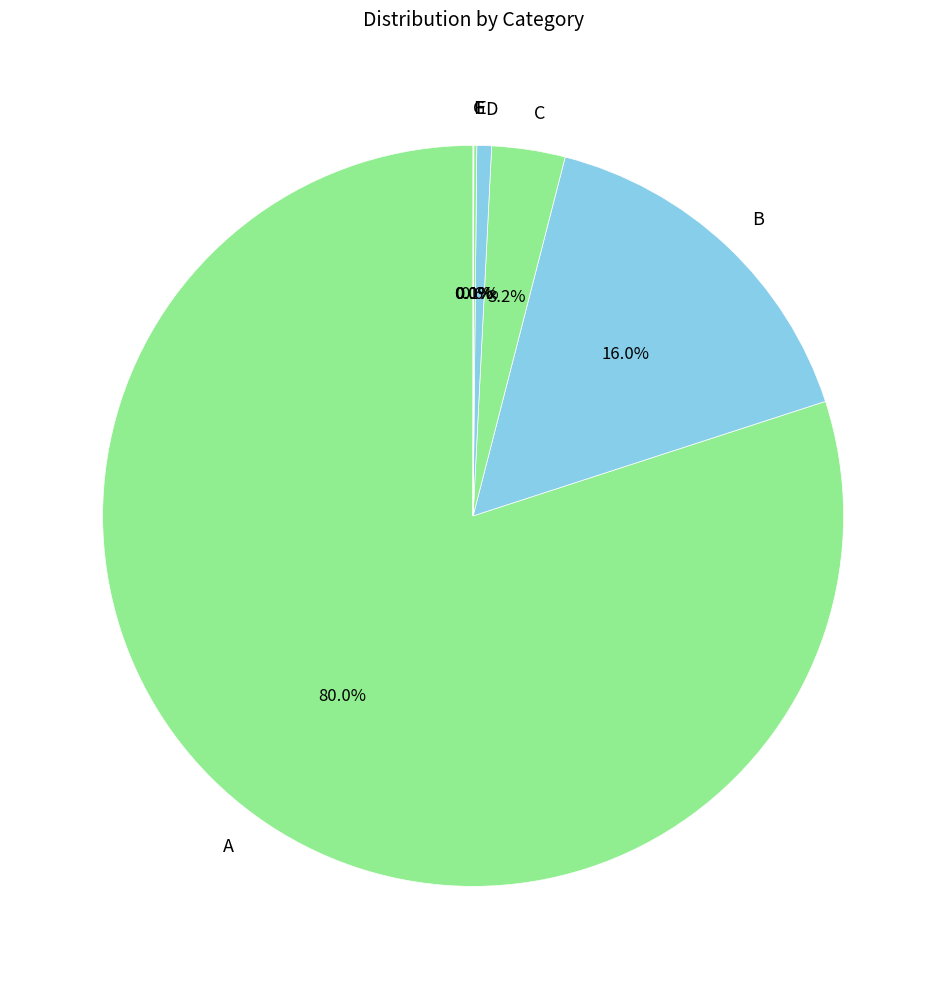

Is A the majority of the pie?

Yes